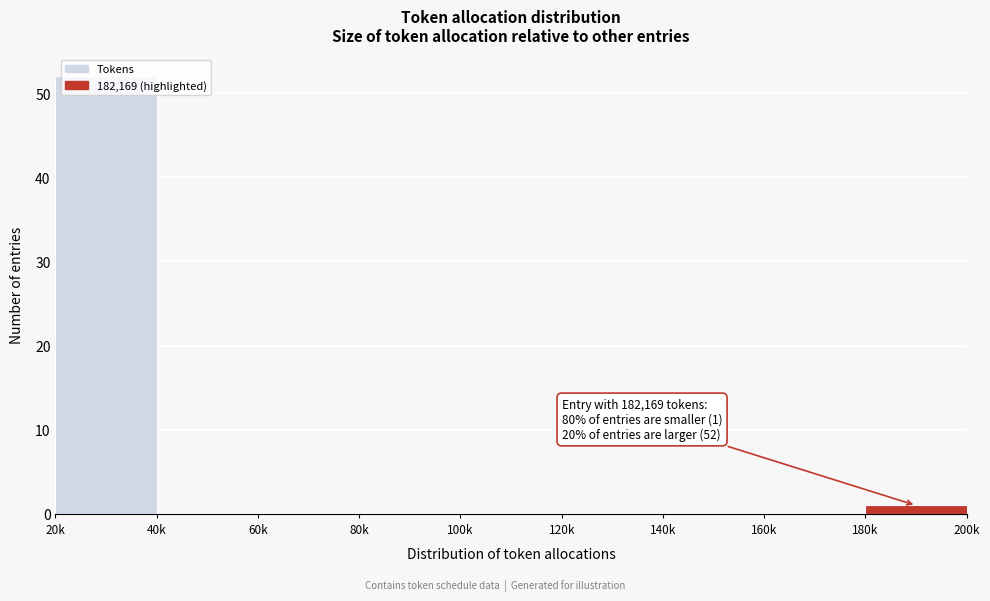

True or false: the data shows 18 at 40k.

False